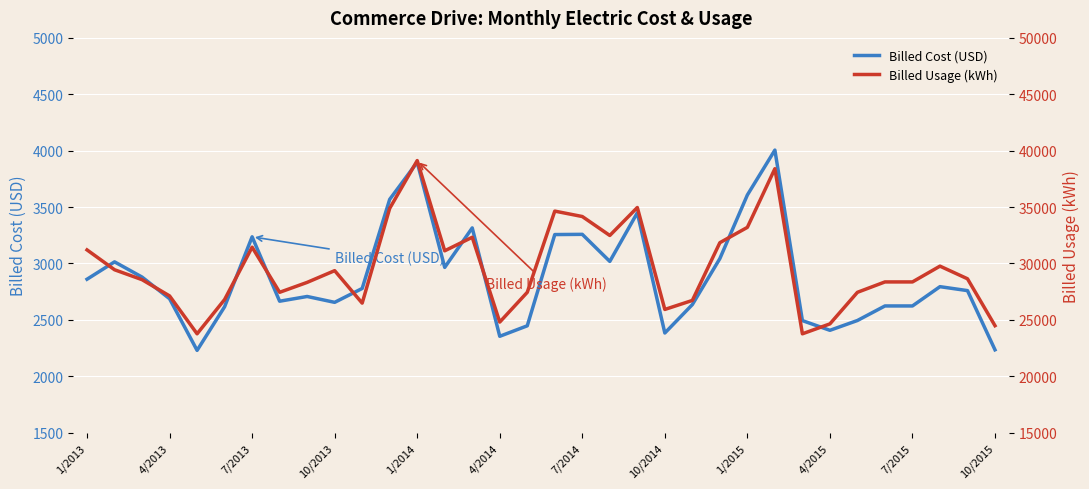

True or false: Billed Usage (kWh) and Billed Cost (USD) cross at least once.

False